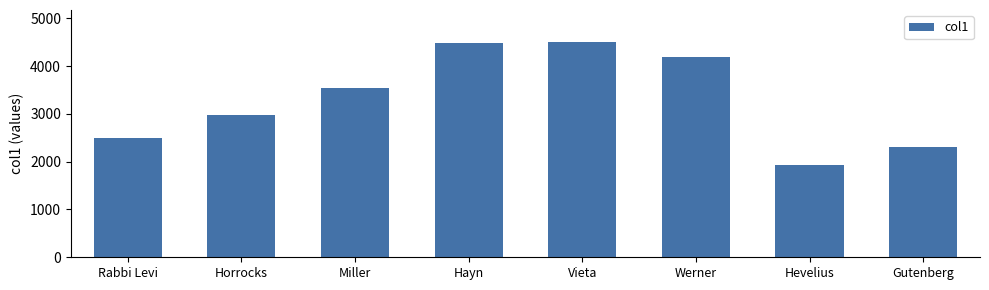

The chart shows a value of 2500 at Rabbi Levi. True or false?

True